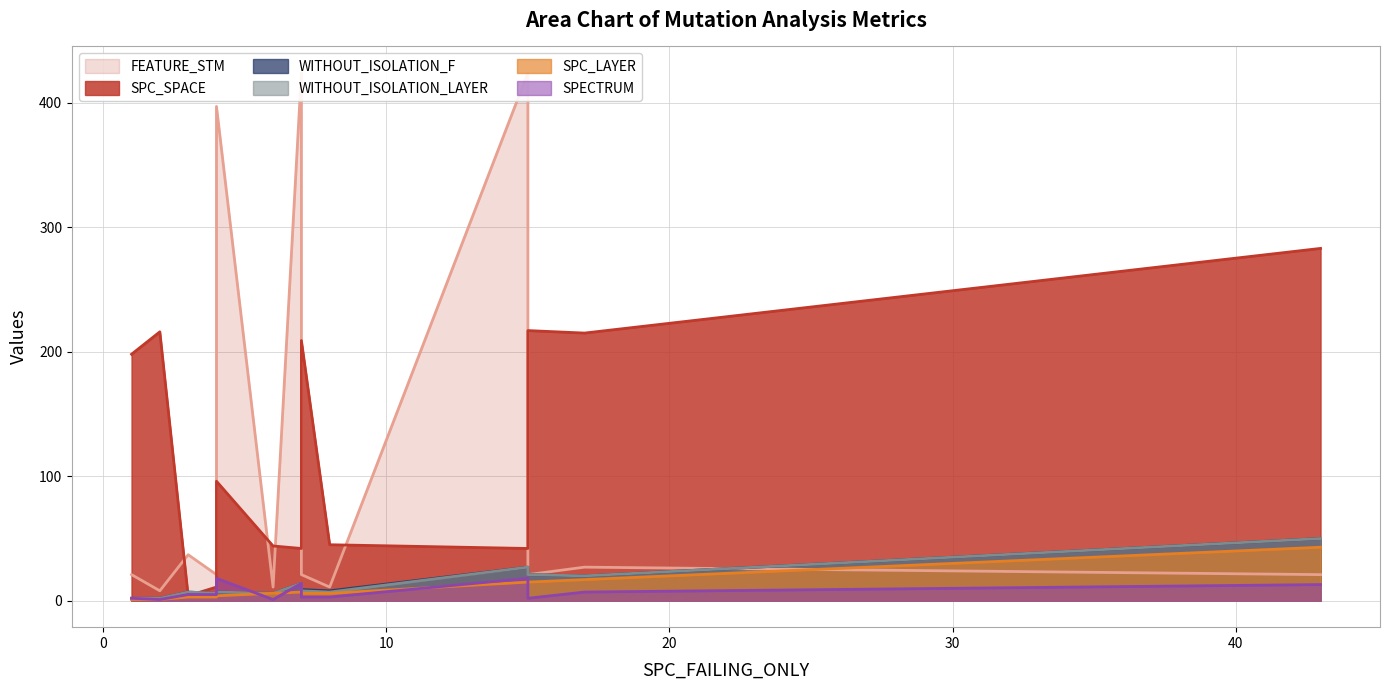

What is the difference between the second highest and minimum values in the SPC_SPACE series?

213